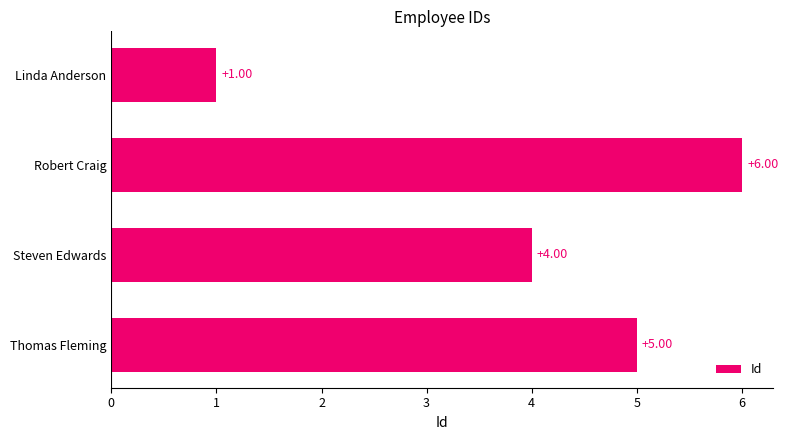

What is the label of the 3rd bar from the bottom?

Robert Craig